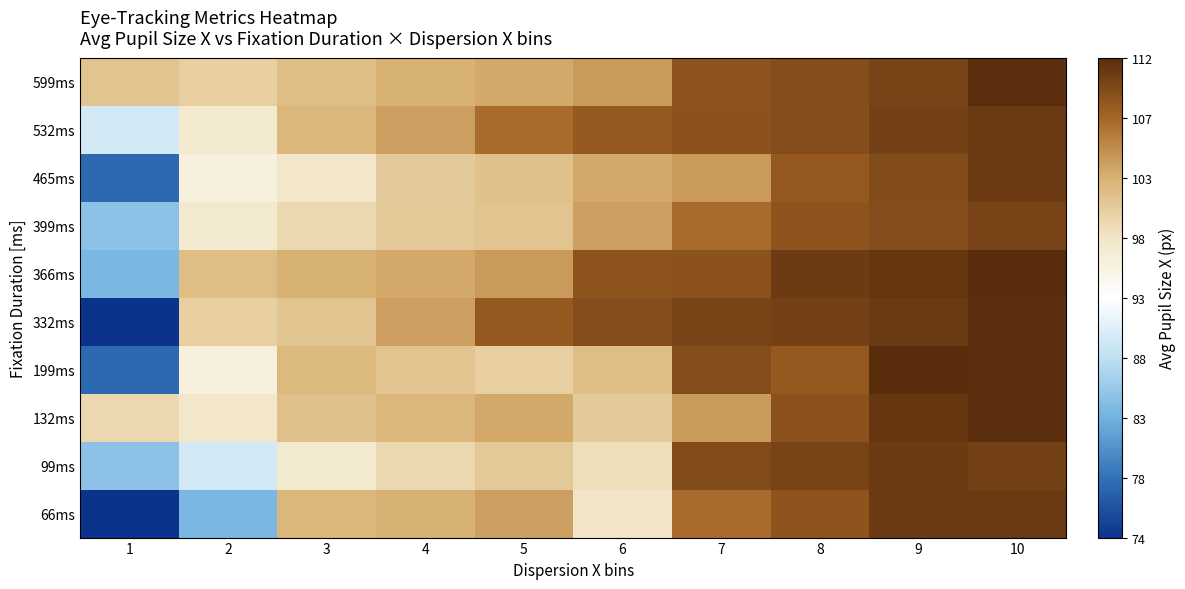

At which category is the sum across all series the highest?

10